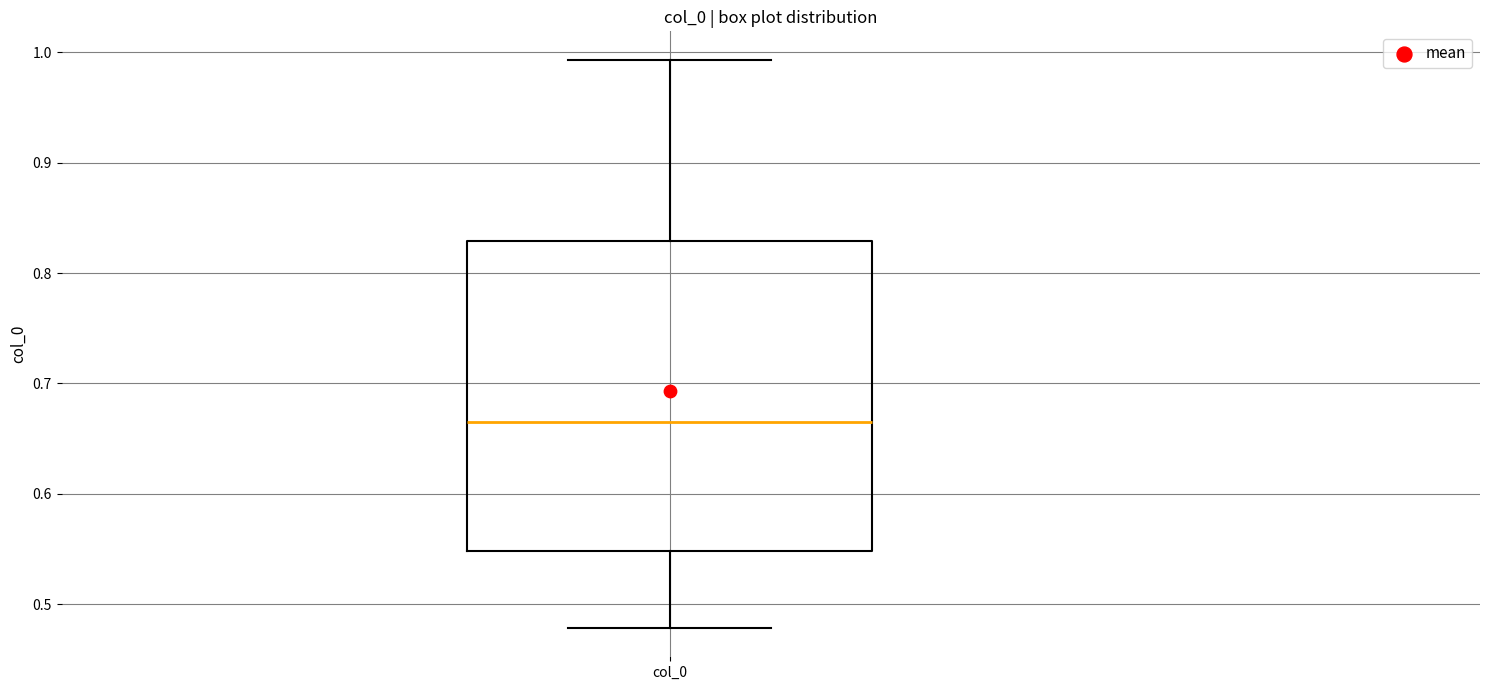

Transcribe this box plot: give where the median line is, the range the box spans, and where the two whiskers end, as read against the y-axis. The values are not printed on the chart, so give them approximately, as read against the axis.

median 0.67, box 0.55 to 0.83, whiskers 0.48 to 0.99